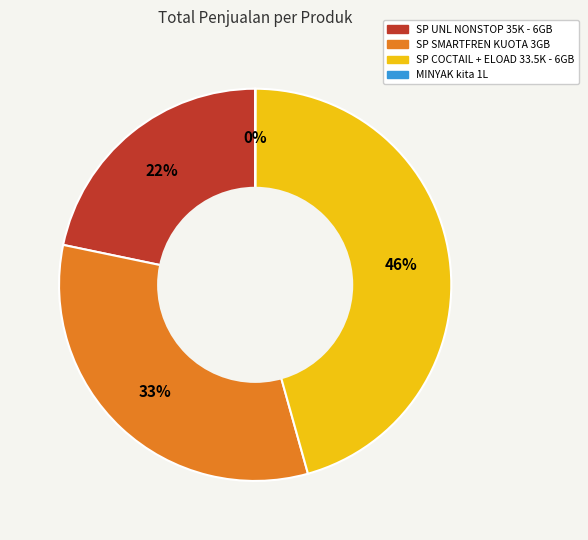

What is the largest slice in the pie chart?

SP COCTAIL + ELOAD 33.5K - 6GB